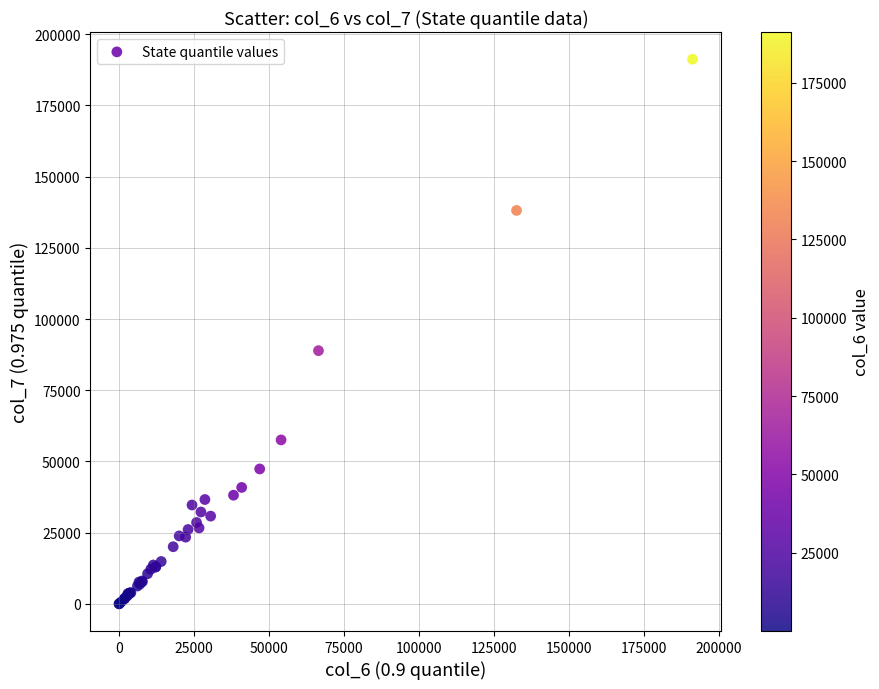

What Y value in the scatter plot is closest to 95620?

88909